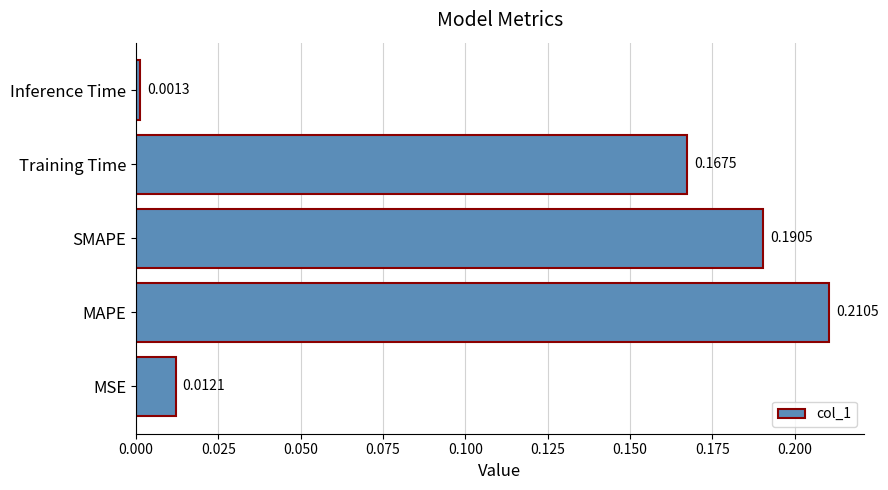

What is the sum of all values?

0.6